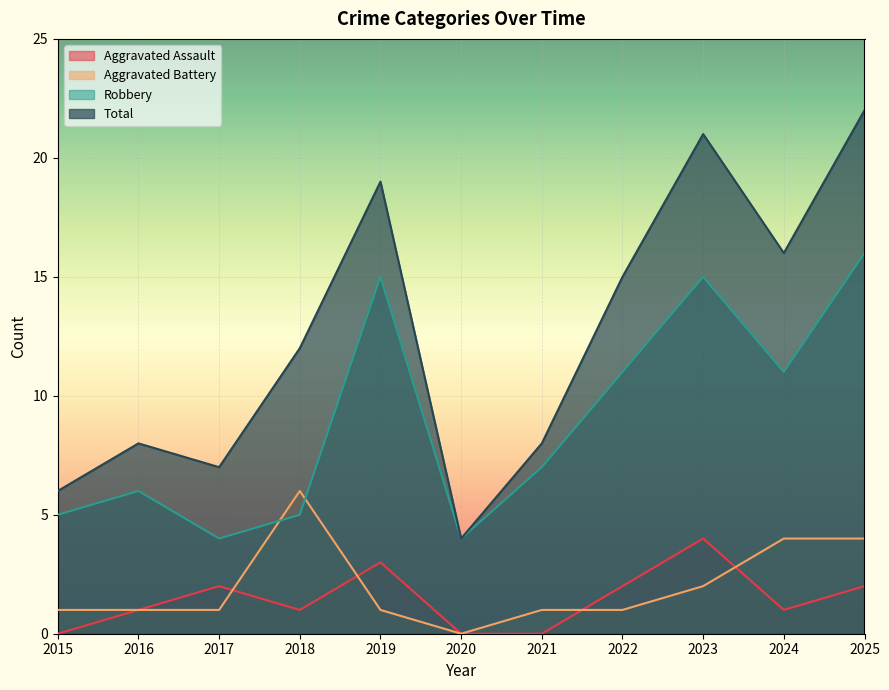

Where is Robbery nearest to the value 10?

2022